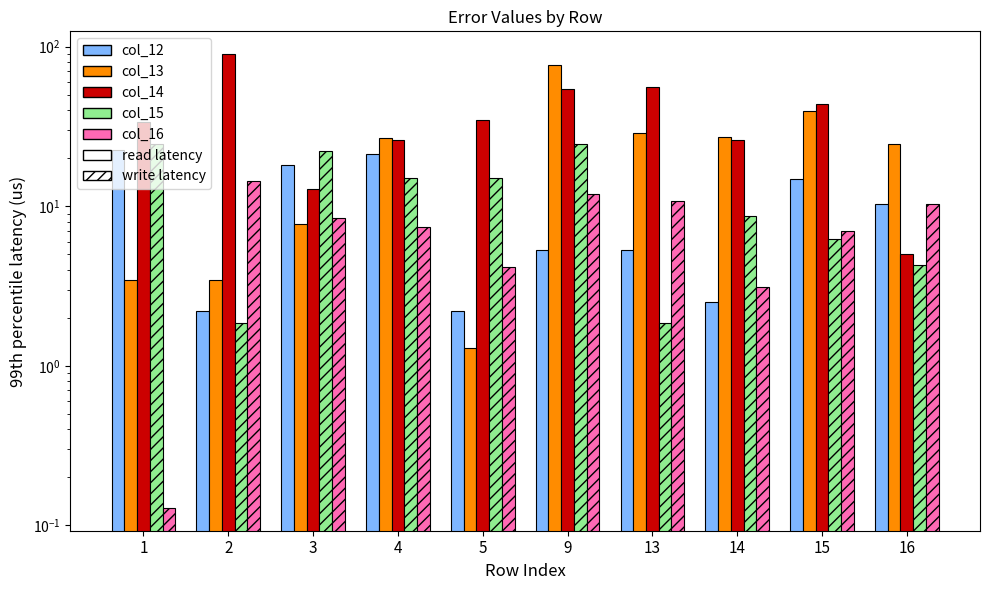

Is it true that col_14 equals 14.5 at 14?

False